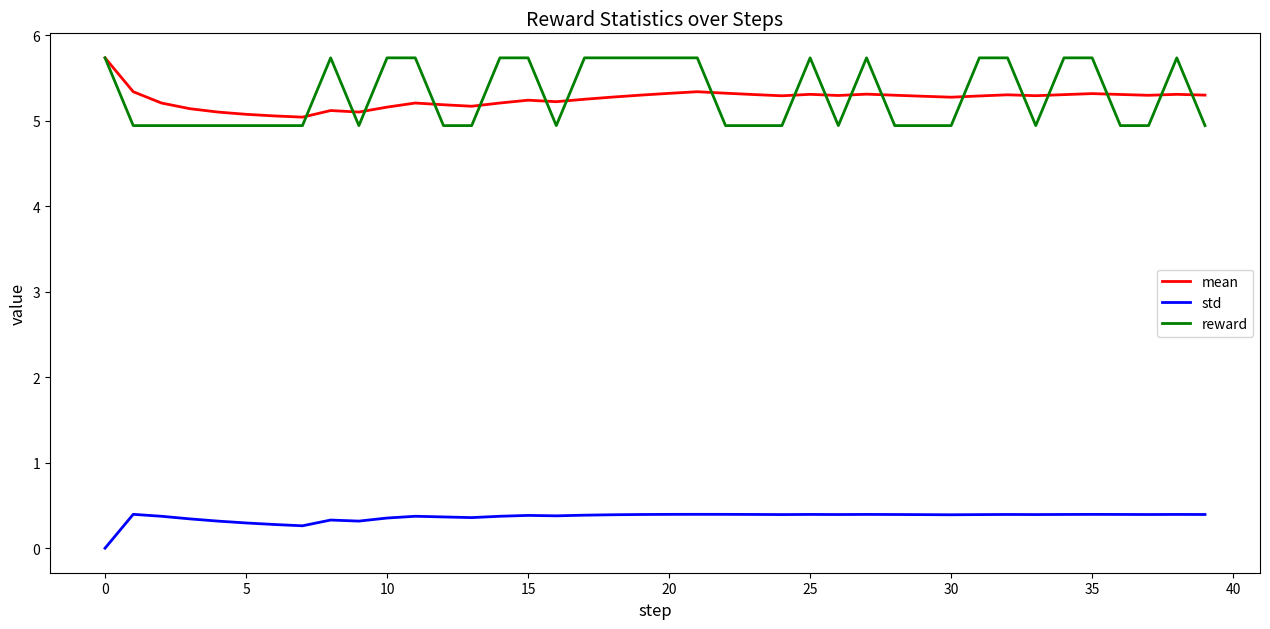

In std, how many points are higher than both neighbors (excluding endpoints)?

10